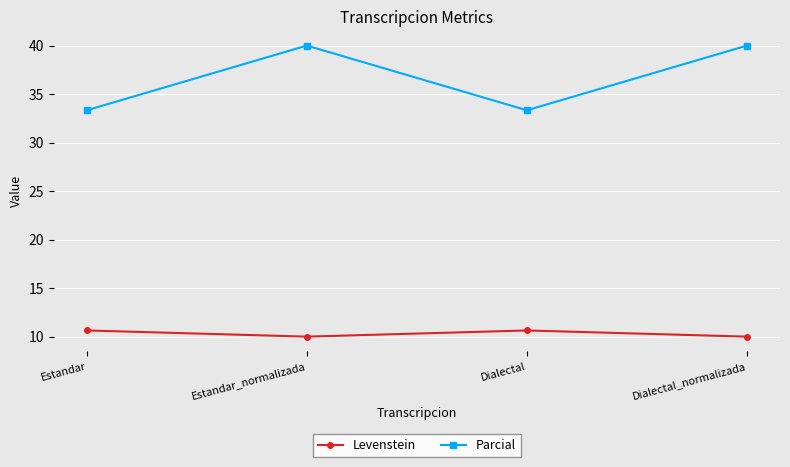

At which category does Levenstein reach its first local valley?

Estandar_normalizada